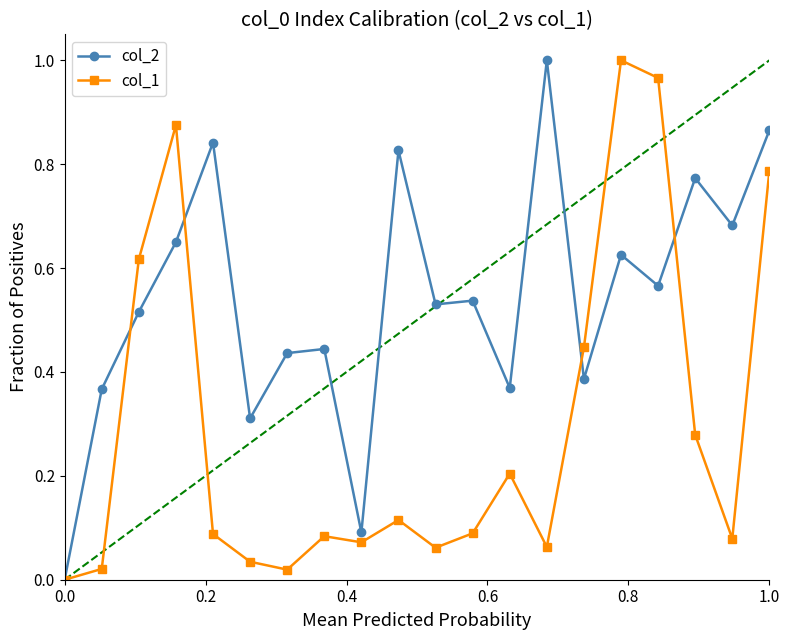

What is the value of the col_1 point at the 13th from the left?

0.2